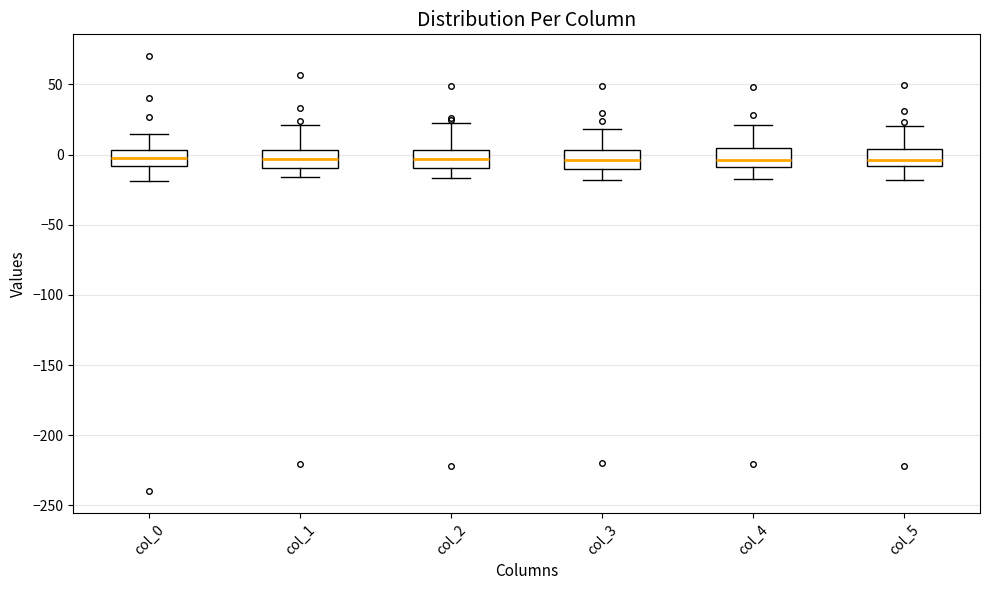

Where is the upper edge of the box for col_0 on the y-axis? The values are not printed on the chart, so give them approximately, as read against the axis.

5